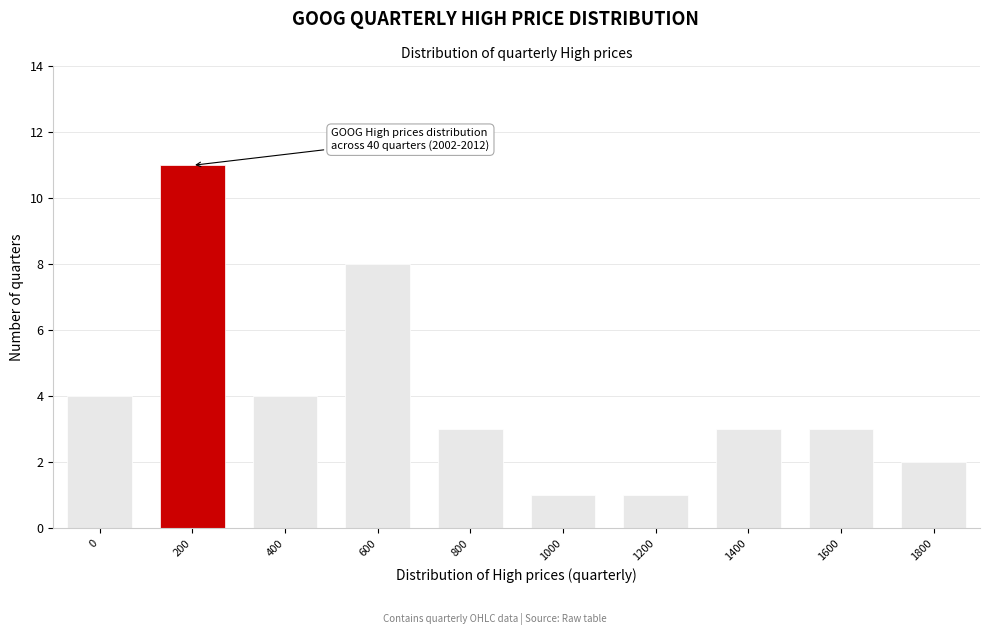

Reading right to left, transcribe all the data shown in this chart.

1800=2	1600=3	1400=3	1200=1	1000=1	800=3	600=8	400=4	200=11	0=4